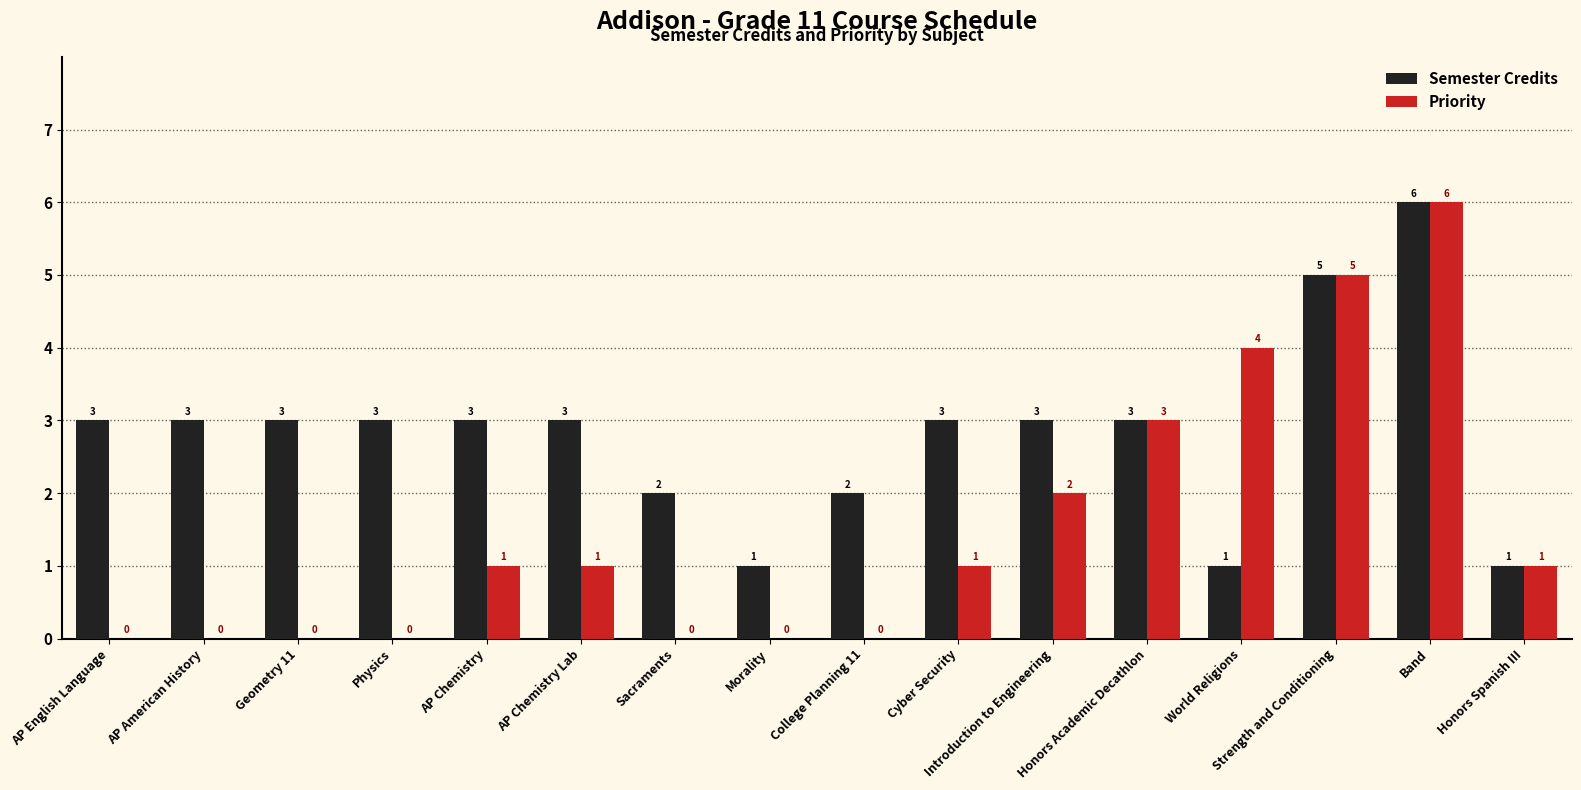

Which series has the largest total across all categories?

Semester Credits